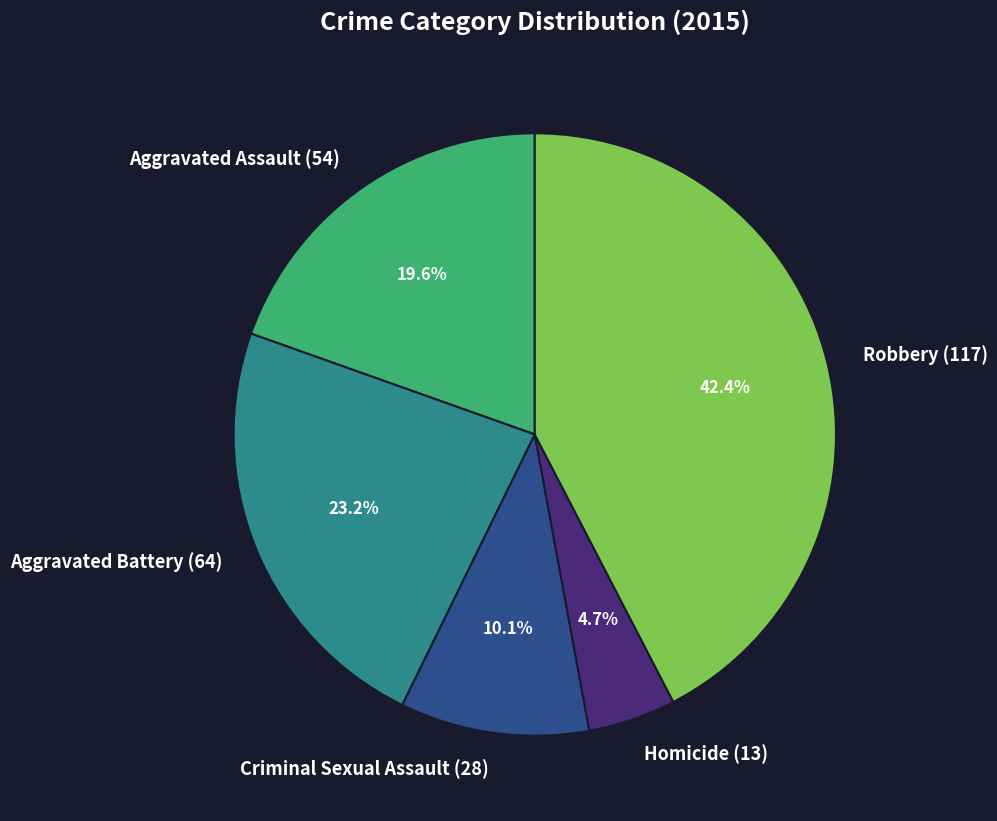

What is the largest slice in the pie chart?

Robbery